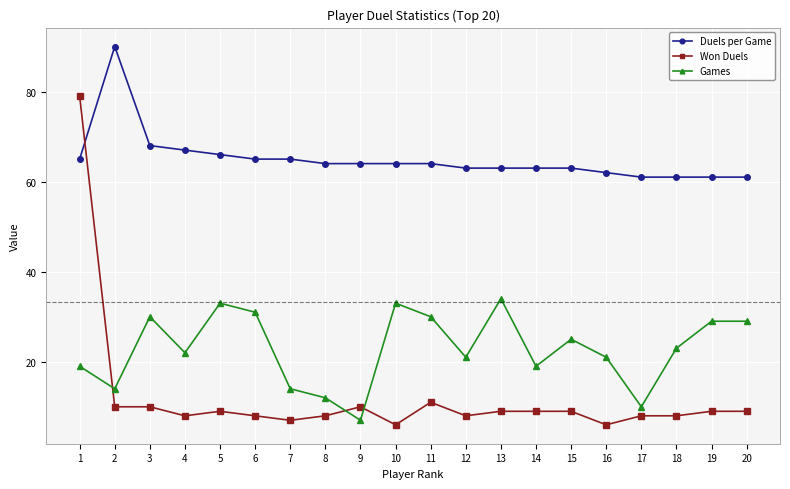

Reading left to right, what are all the values shown in this chart?

Duels per Game: 1=65	2=90	3=68	4=67	5=66	6=65	7=65	8=64	9=64	10=64	11=64	12=63	13=63	14=63	15=63	16=62	17=61	18=61	19=61	20=61
Won Duels: 1=79	2=10	3=10	4=8	5=9	6=8	7=7	8=8	9=10	10=6	11=11	12=8	13=9	14=9	15=9	16=6	17=8	18=8	19=9	20=9
Games: 1=19	2=14	3=30	4=22	5=33	6=31	7=14	8=12	9=7	10=33	11=30	12=21	13=34	14=19	15=25	16=21	17=10	18=23	19=29	20=29